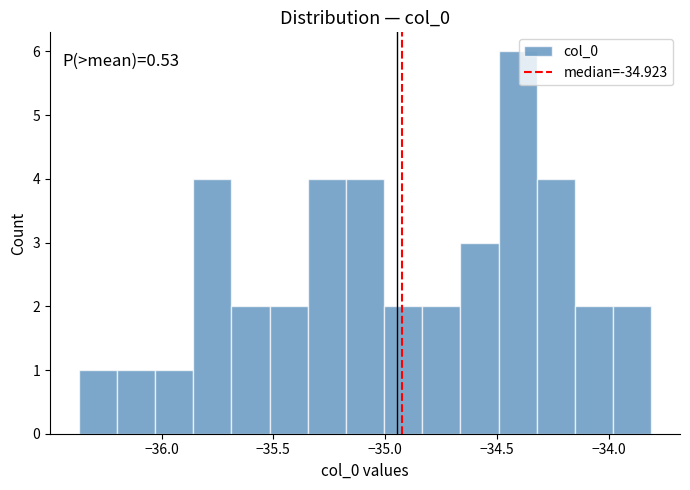

Read against the x-axis, roughly where is the centre of the tallest bar?

-34.40